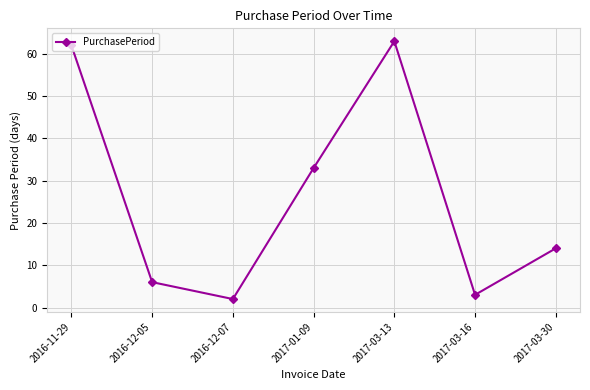

Reading right to left, extract all data points from this chart.

14	3	63	33	2	6	62